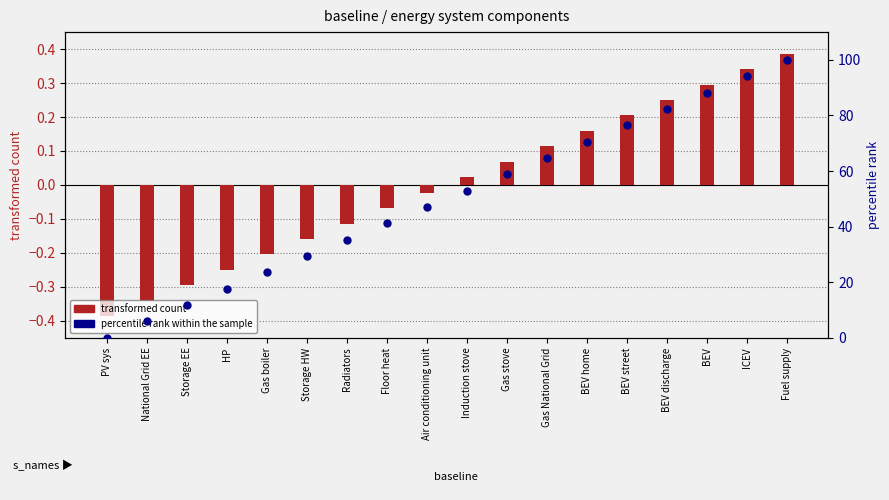

At which category is the sum across all series the highest?

Fuel supply